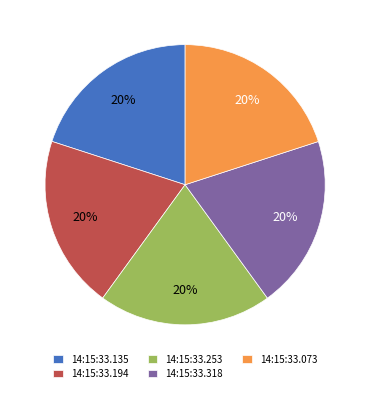

Is it true that 14:15:33.135 is 20% of the pie?

True